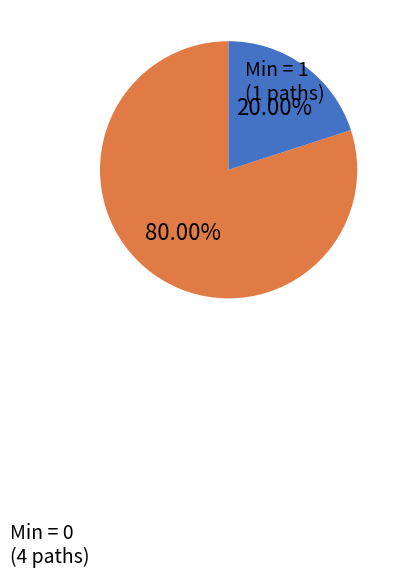

Is there any slice that represents more than half of the pie?

Yes